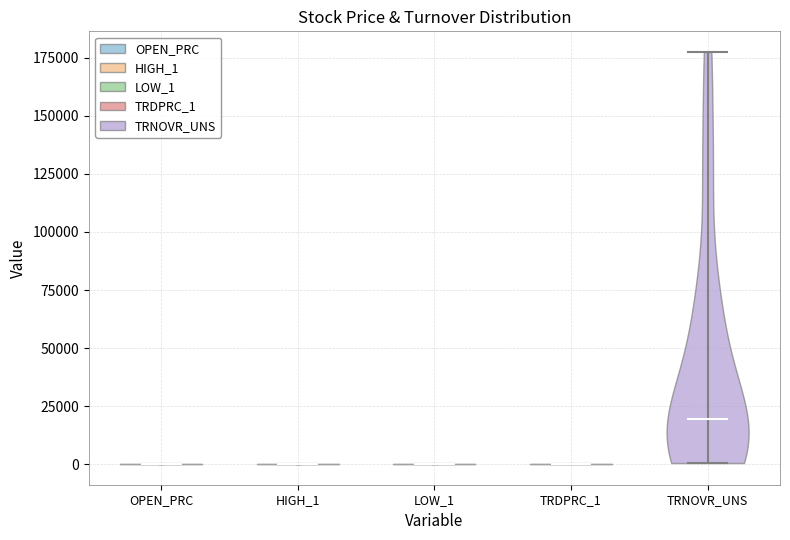

Reading left to right, read every violin against the y-axis: where its median line is, and the lowest and highest points it reaches. The values are not printed on the chart, so give them approximately, as read against the axis.

OPEN_PRC: median line 0, lowest point 0, highest point 0
HIGH_1: median line 0, lowest point 0, highest point 0
LOW_1: median line 0, lowest point 0, highest point 0
TRDPRC_1: median line 0, lowest point 0, highest point 0
TRNOVR_UNS: median line 20000, lowest point 0, highest point 180000